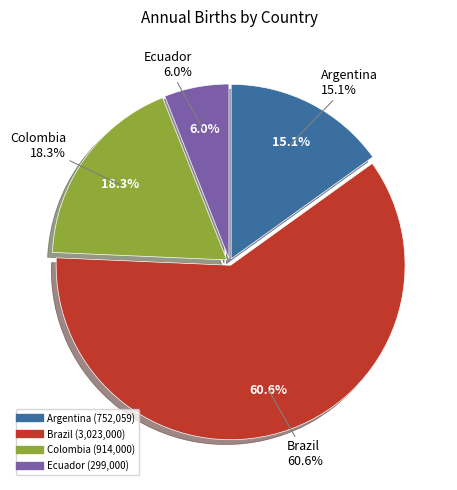

To the nearest percent, what portion does Ecuador represent?

6%